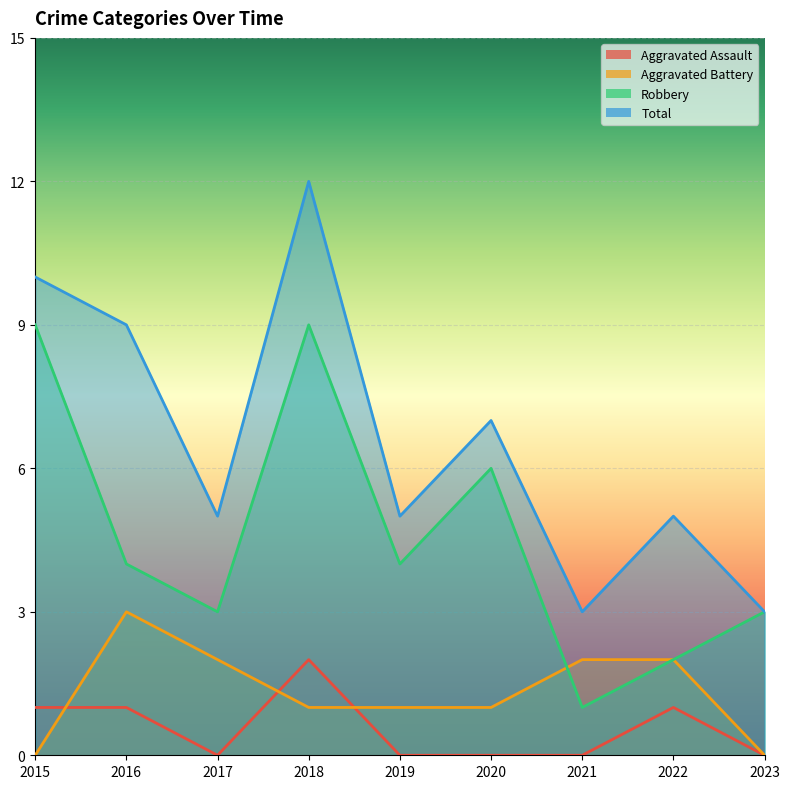

How many data points in Total are less than 5?

2